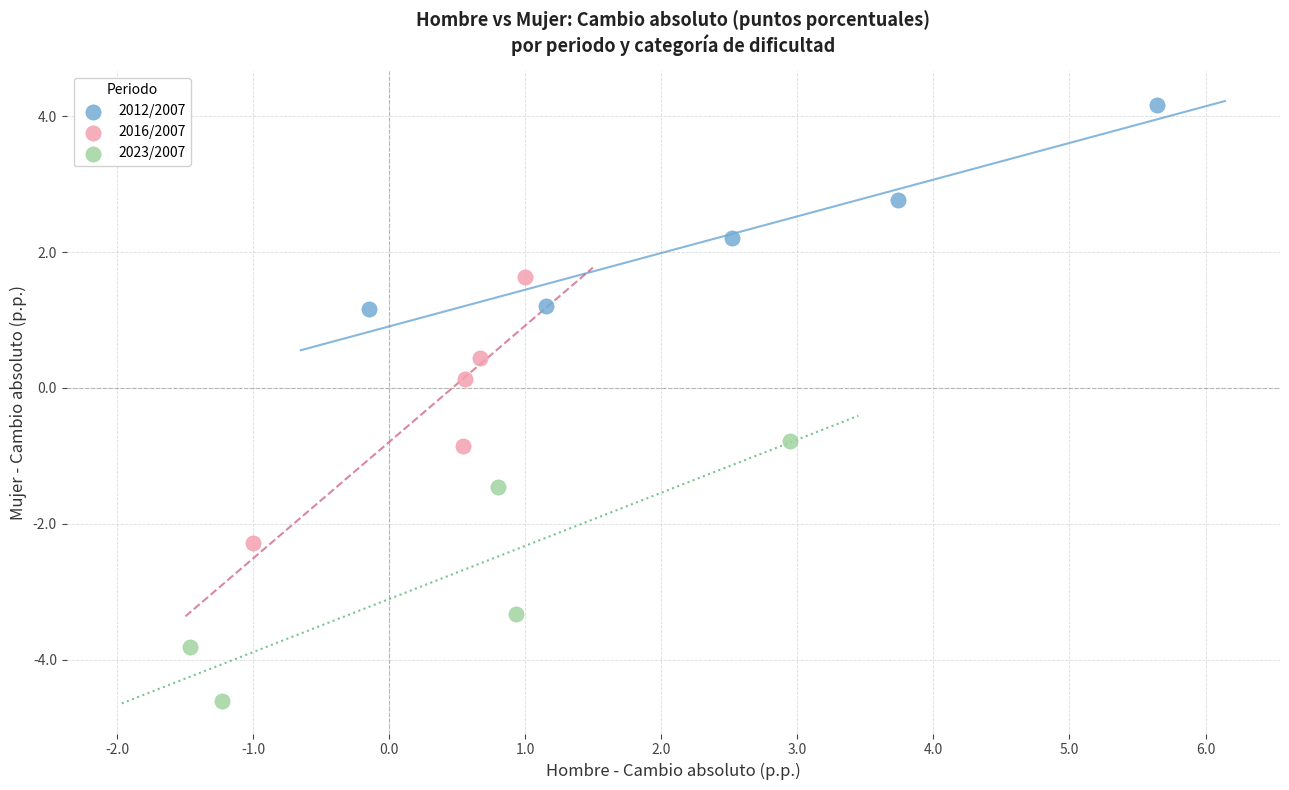

Which series contains the lowest Y value?

2023/2007